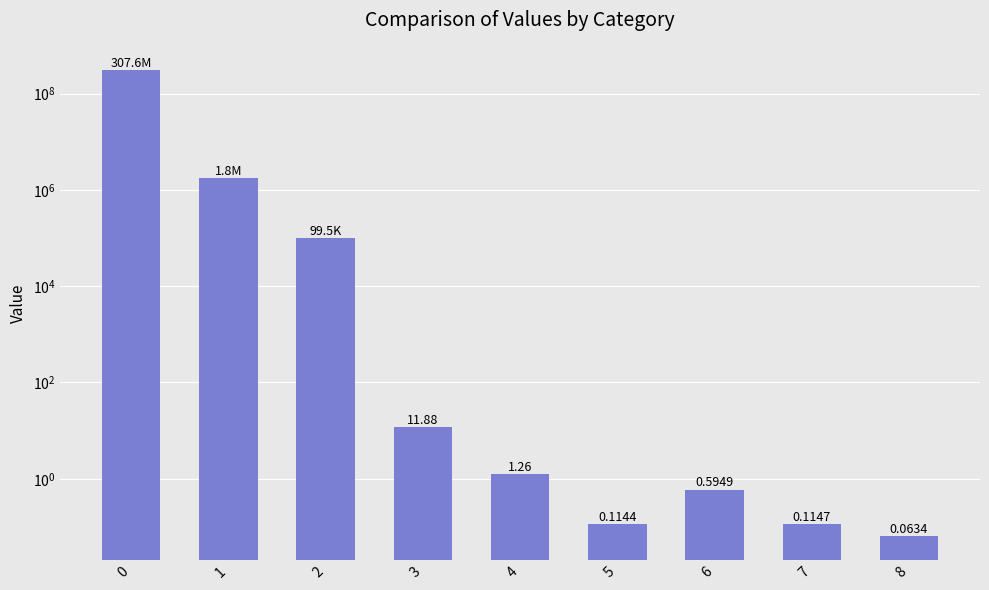

What is the greatest value displayed?

307572936.3